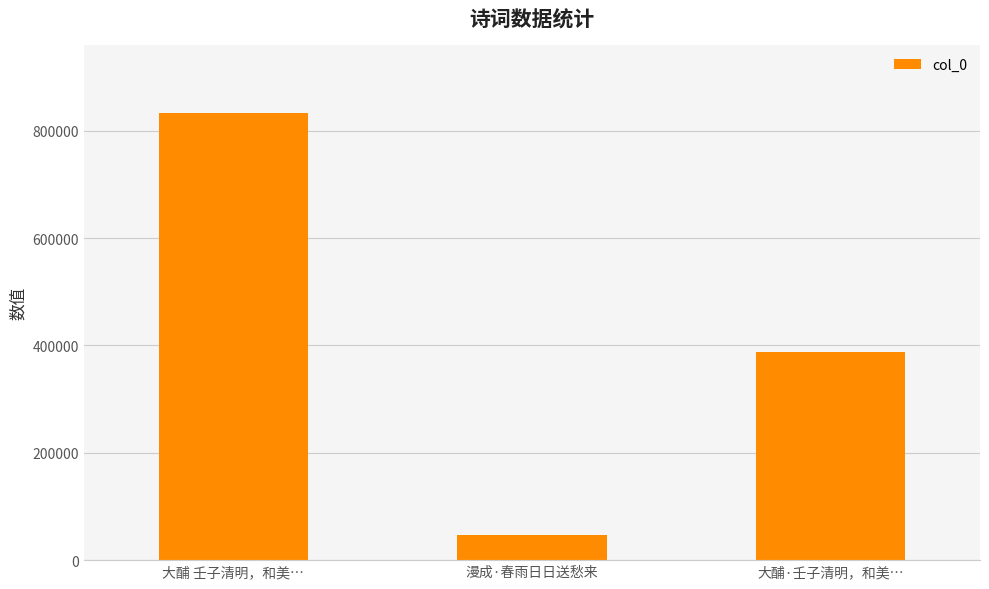

What is the label of the 3rd bar from the left?

大酺·壬子清明，和美…